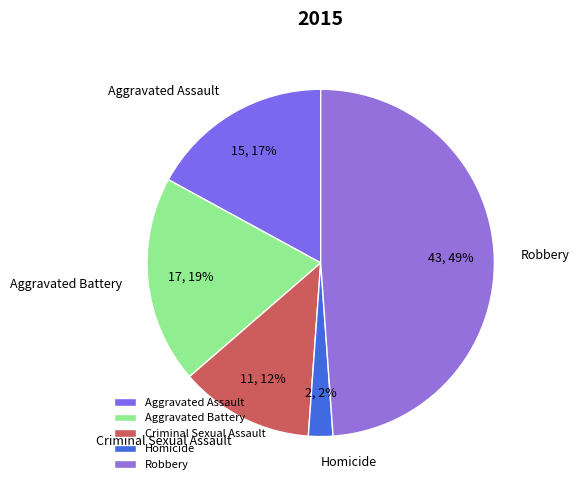

Rank the categories by value from highest to lowest.

Robbery, Aggravated Battery, Aggravated Assault, Criminal Sexual Assault, Homicide